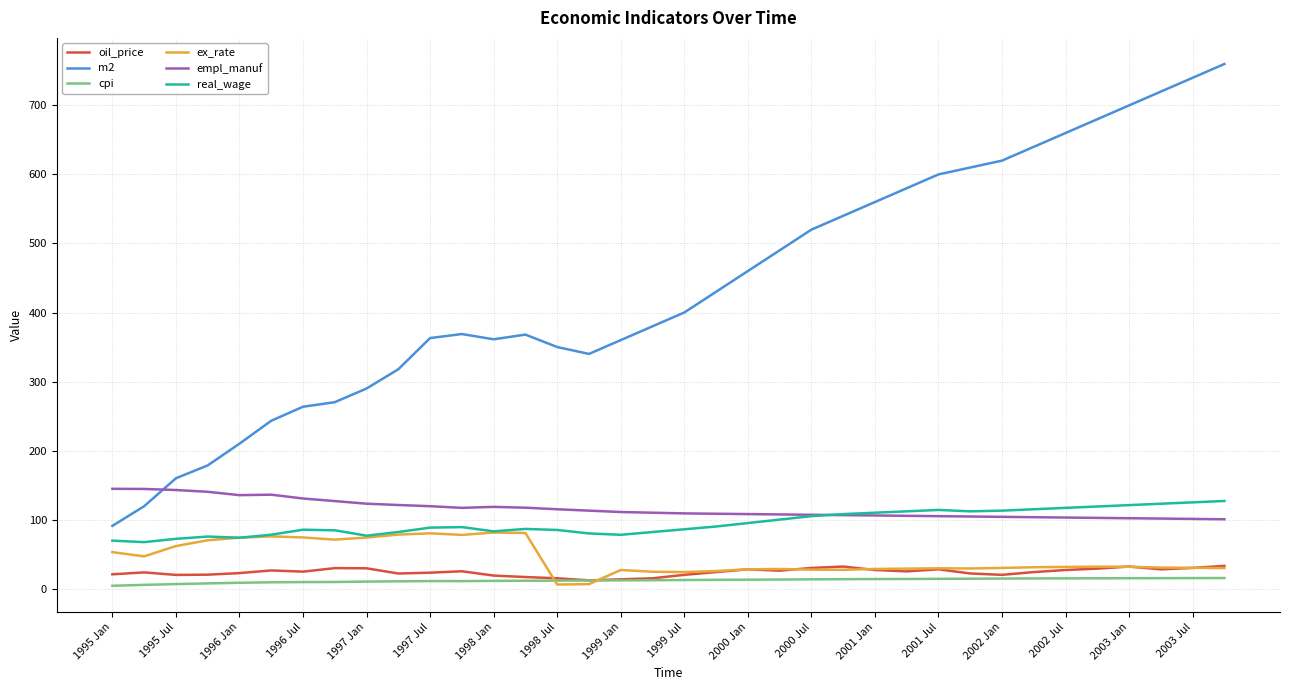

Which series has the largest range (max minus min)?

m2